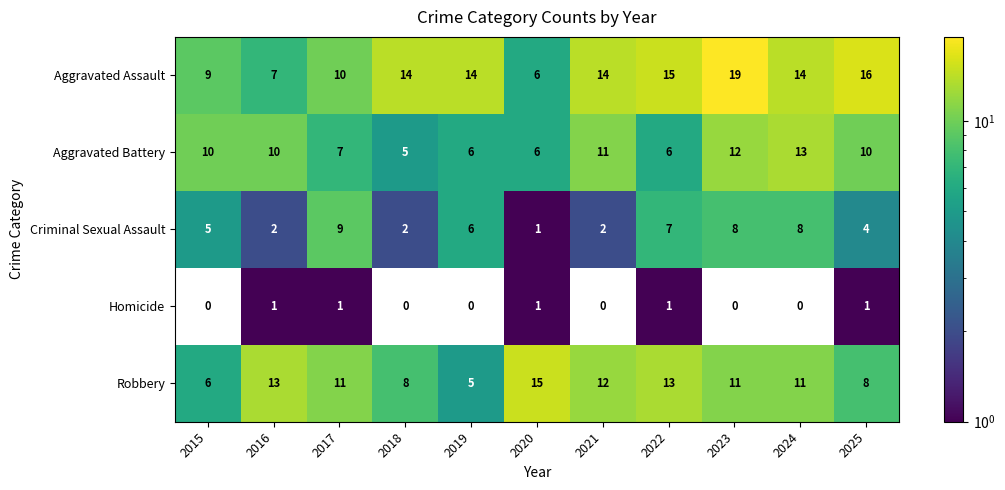

What is the difference between the maximum and minimum values in the Criminal Sexual Assault series?

8